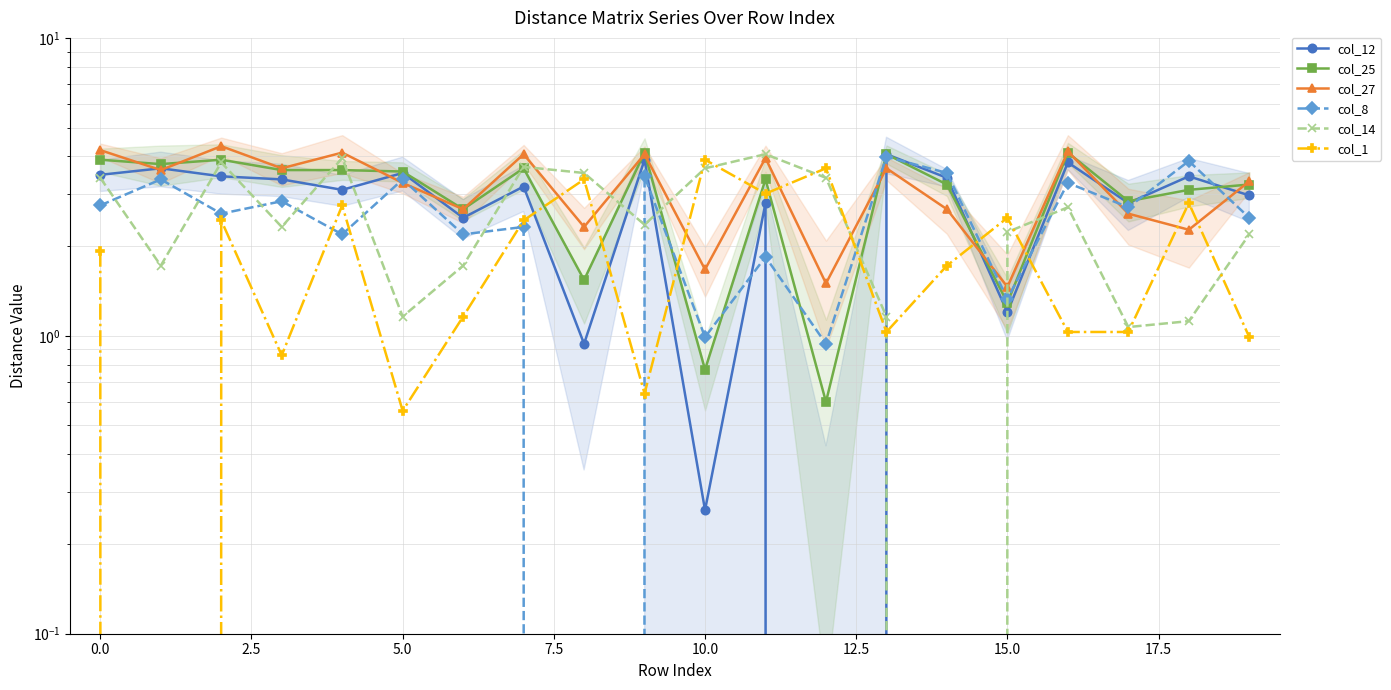

What are all the series names shown in the legend?

col_12, col_25, col_27, col_8, col_14, col_1